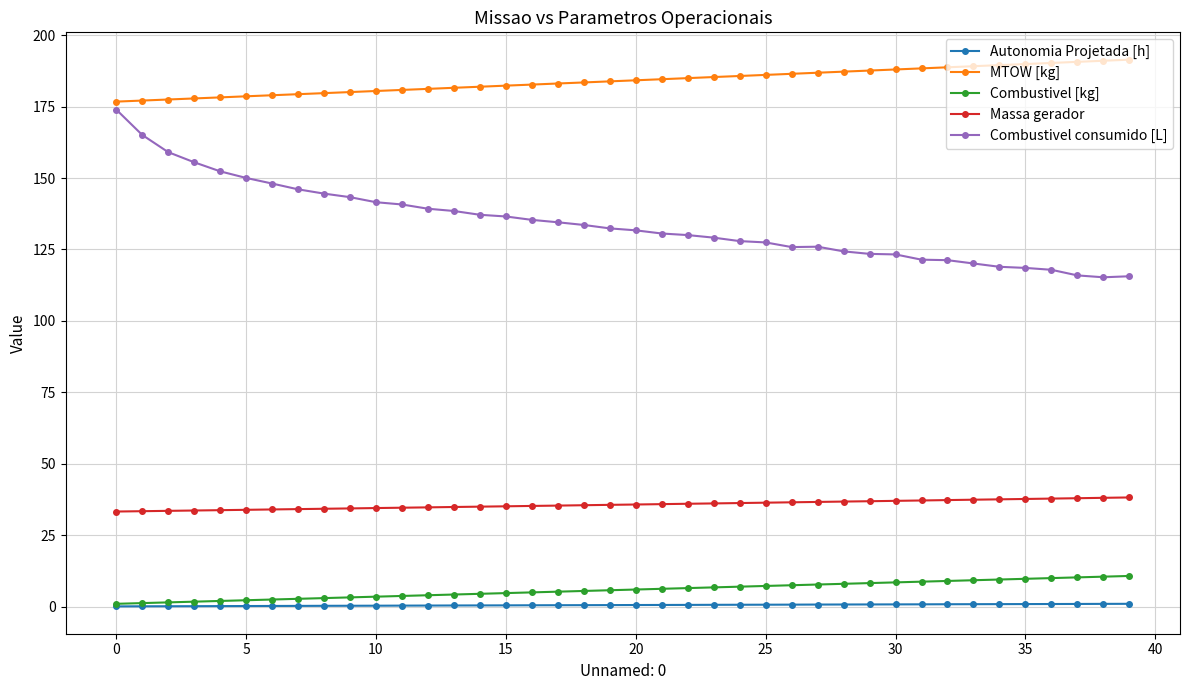

True or false: Autonomia Projetada [h] and MTOW [kg] cross at least once.

False